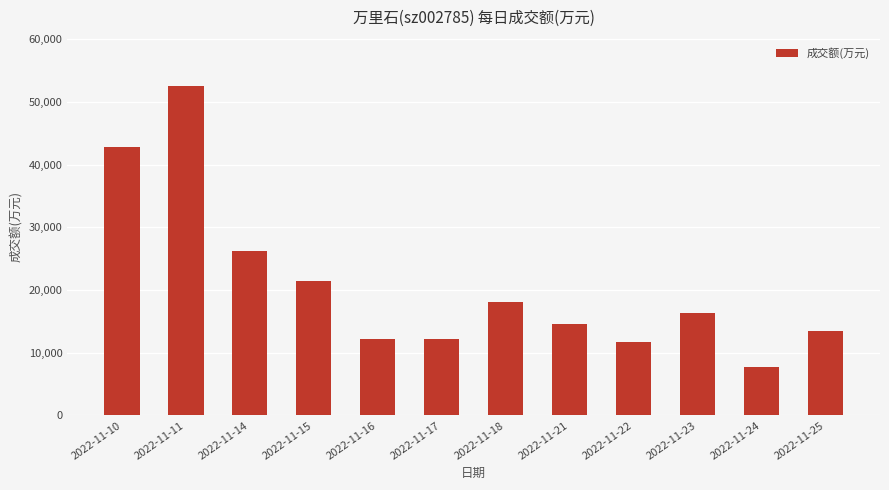

What is the ratio of the value at 2022-11-11 to the value at 2022-11-25?

3.9